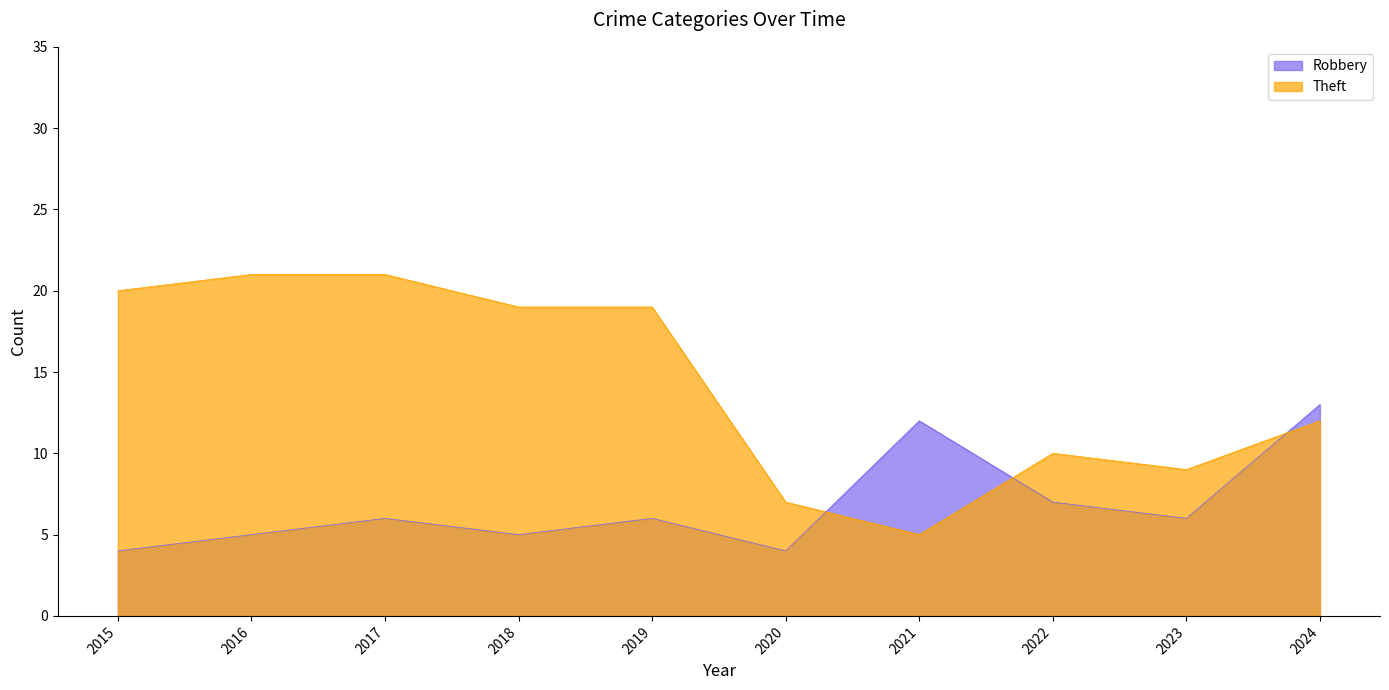

What is the lowest value of the Robbery series?

4